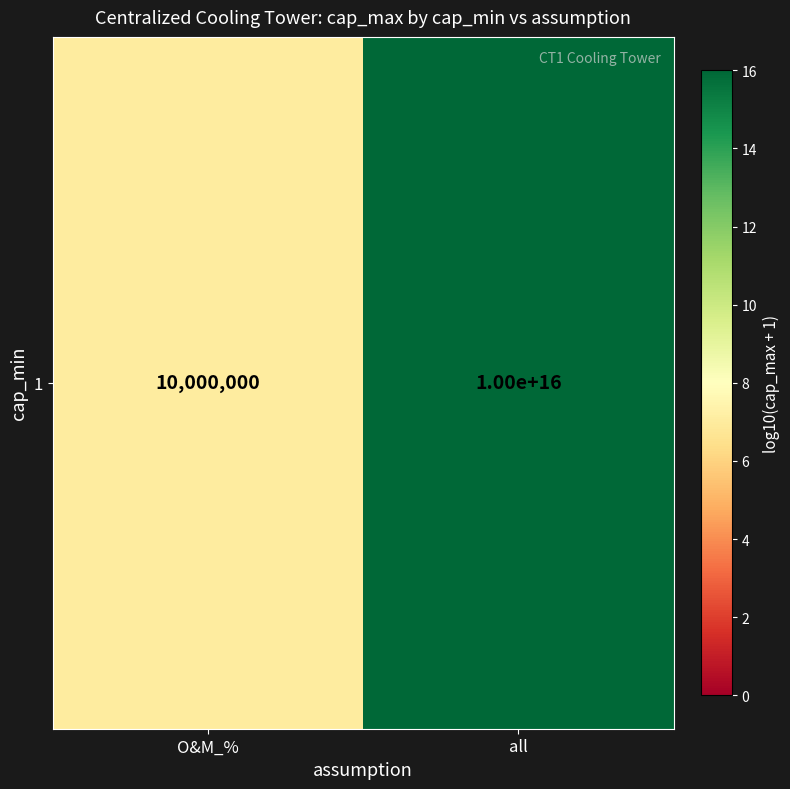

Reading left to right, what are all the values shown in this chart?

7.0	16.0